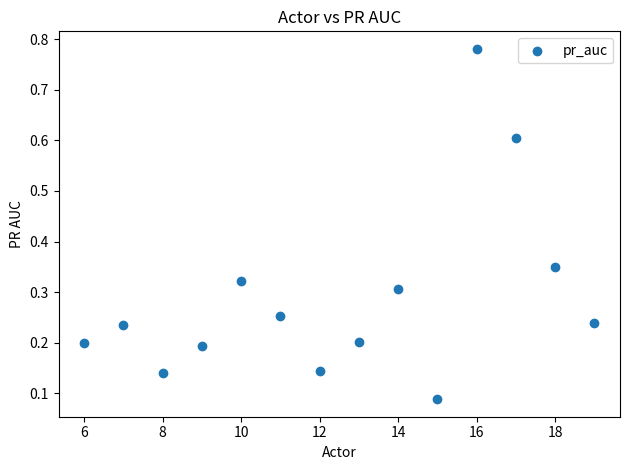

What is the range of X values (max minus min)?

13.0